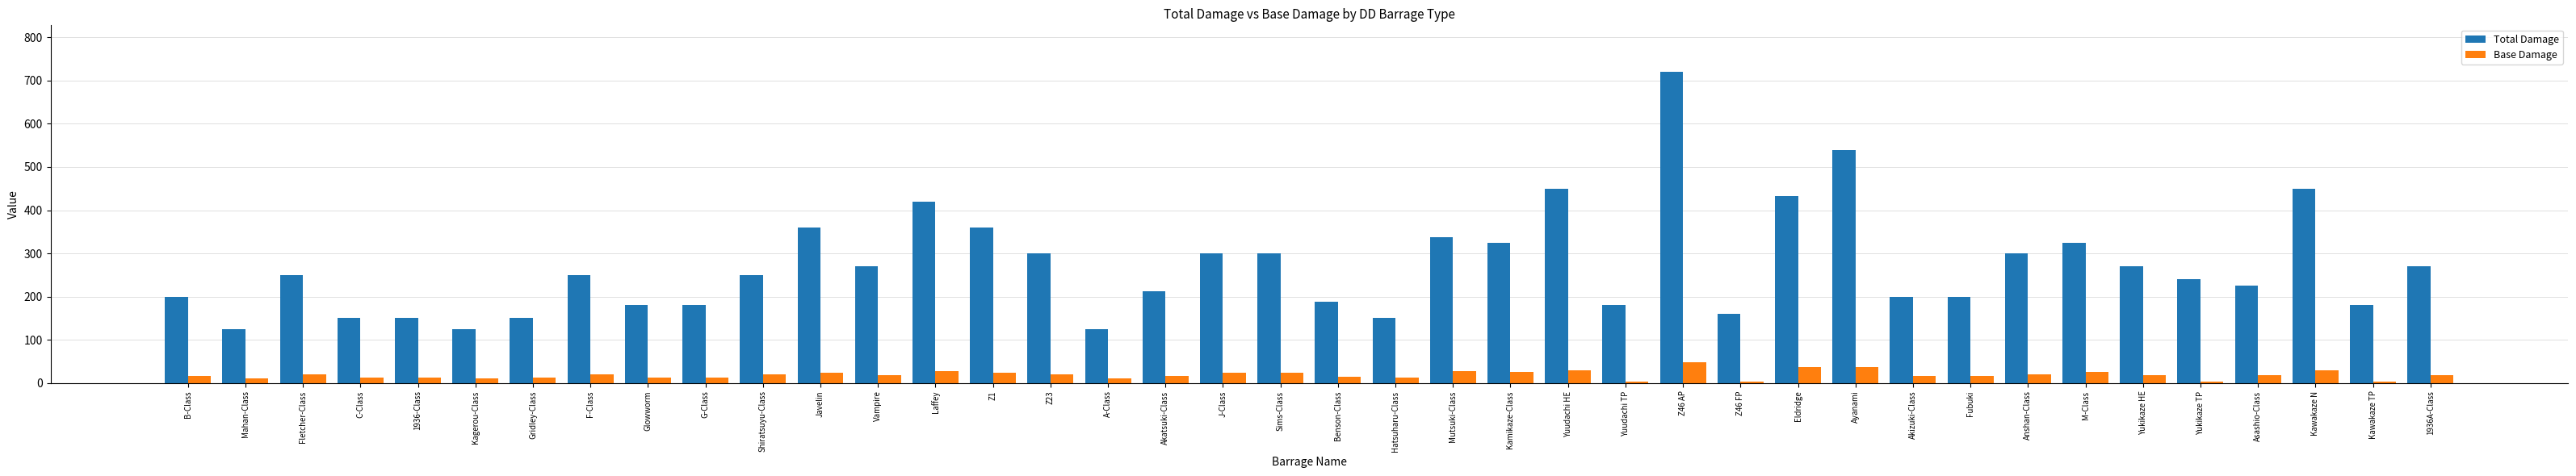

Is the value of Base Damage at Kagerou-Class greater than the value of Total Damage at M-Class?

No